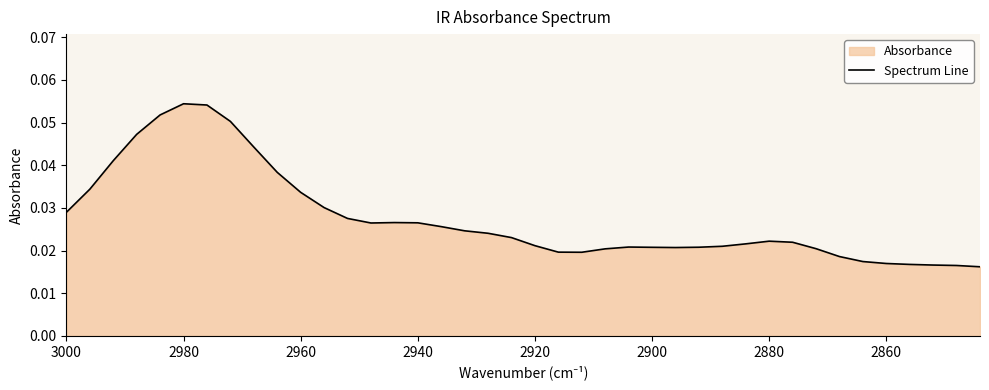

How many interior local valleys (lower than both neighbors) does the data have?

3